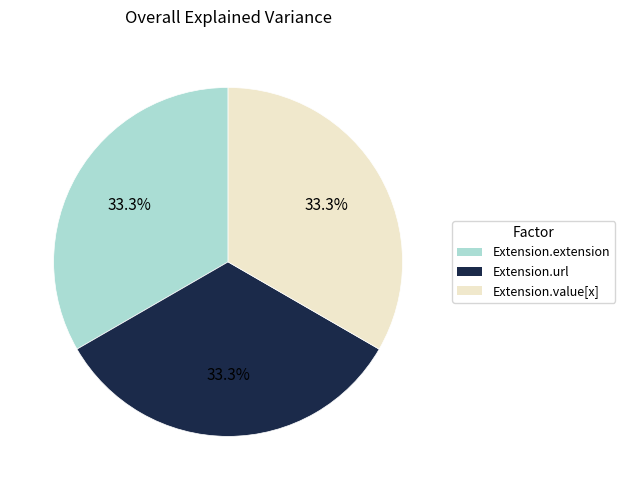

What is the ratio of the value at Extension.extension to the value at Extension.url?

1.0